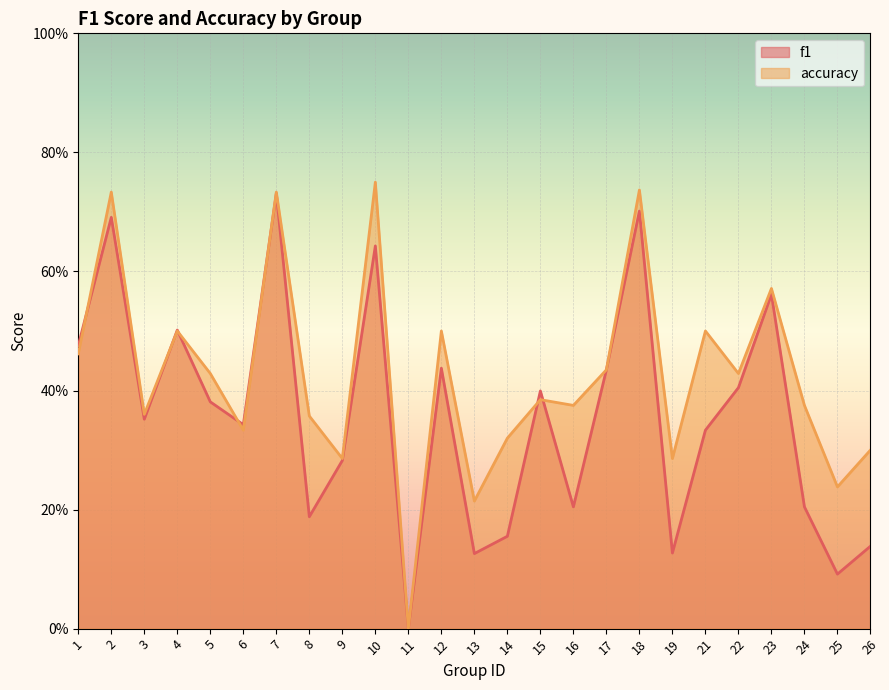

At how many categories does at least one series exceed 0?

24